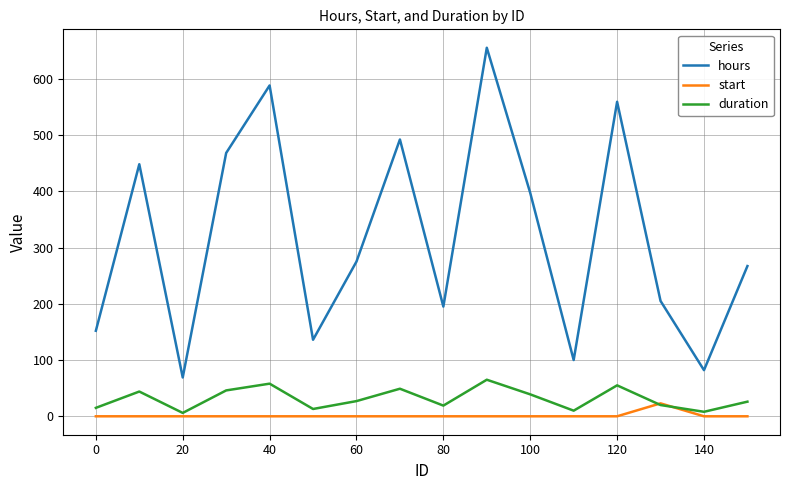

Which series has the largest range (max minus min)?

hours